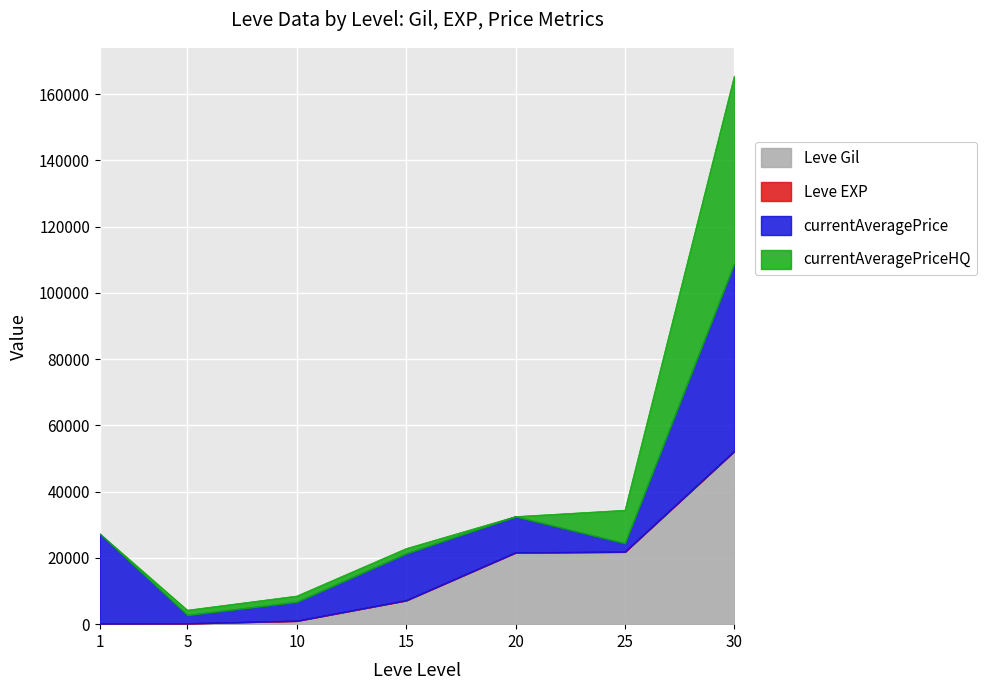

True or false: Leve Gil has a value of 7170 at 15.

True